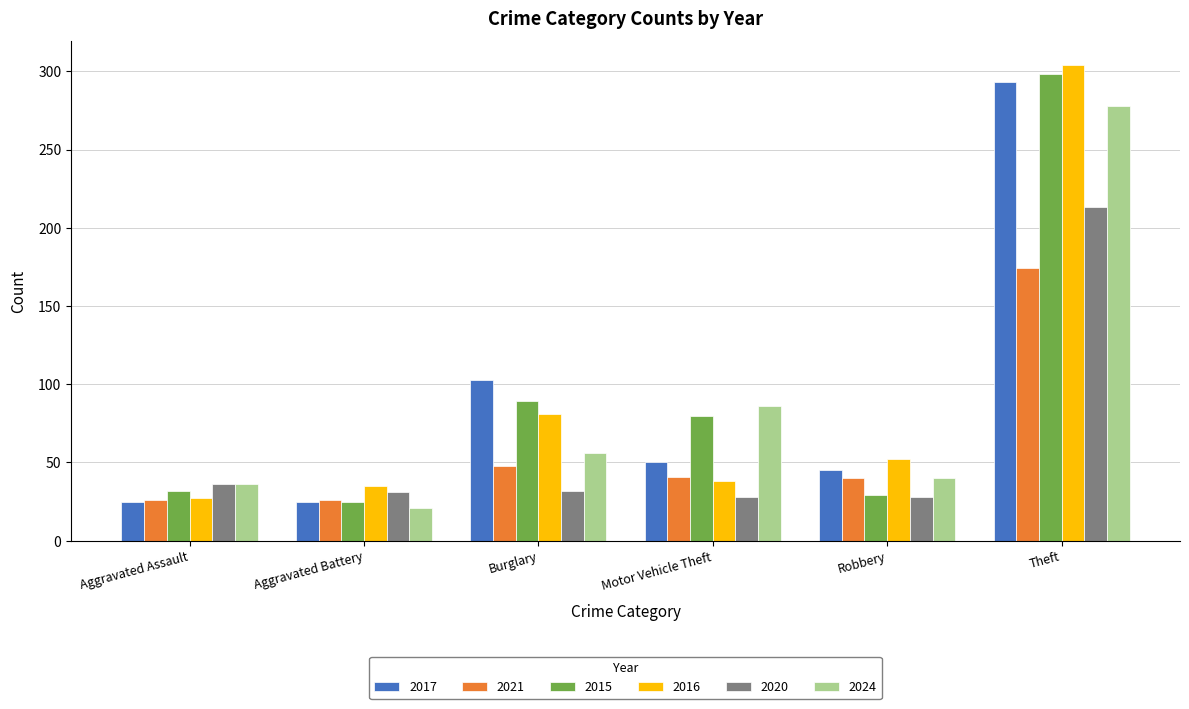

How many data points in 2015 are less than 80?

3